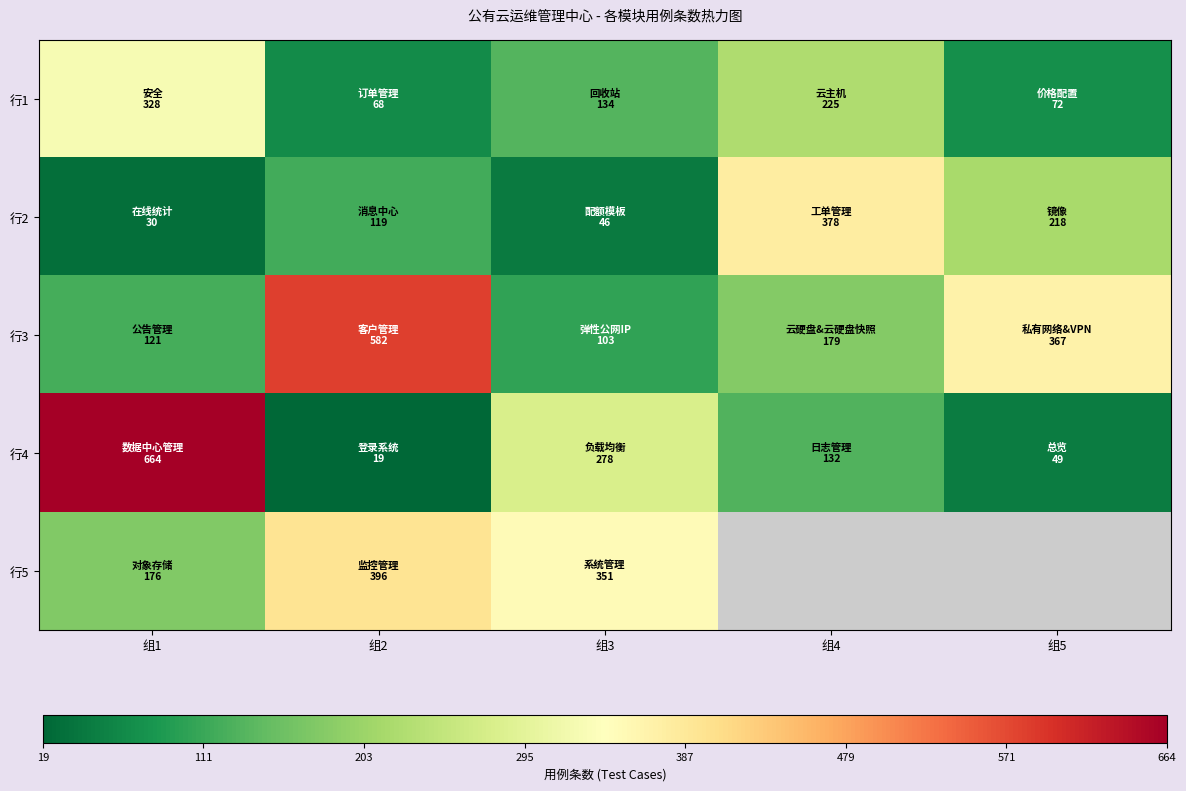

Rank the series by their maximum value, from highest to lowest.

行4, 行3, 行5, 行2, 行1